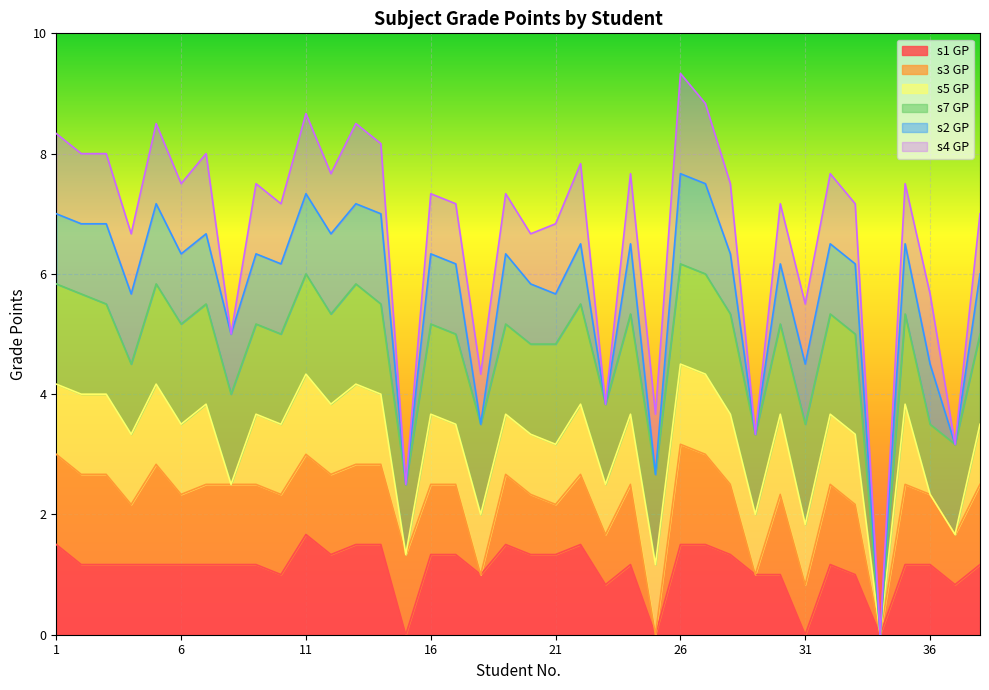

What is the maximum value for s1 GP?

1.7